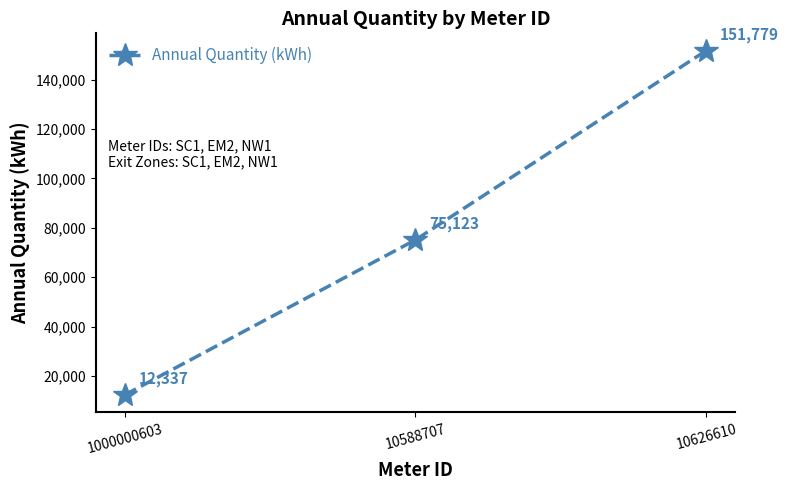

What is the ratio of the value at 10588707 to the value at 10626610?

0.5